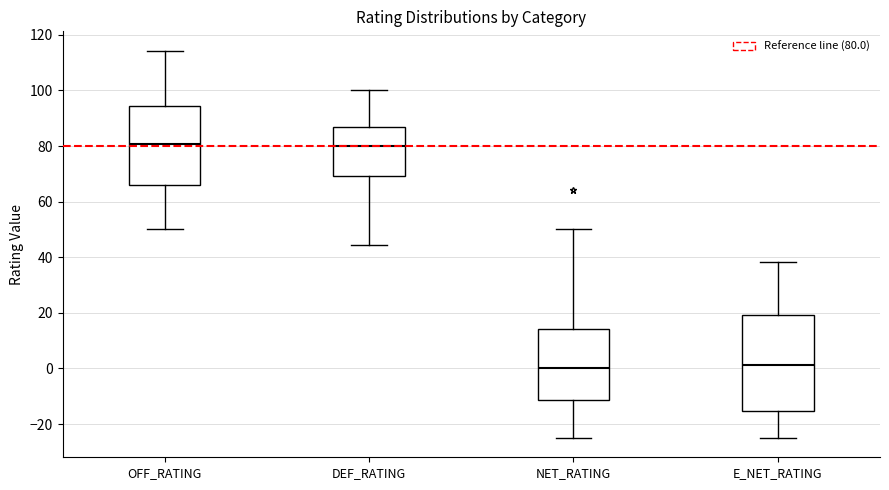

Where is the upper edge of the box for E_NET_RATING on the y-axis? The values are not printed on the chart, so give them approximately, as read against the axis.

20